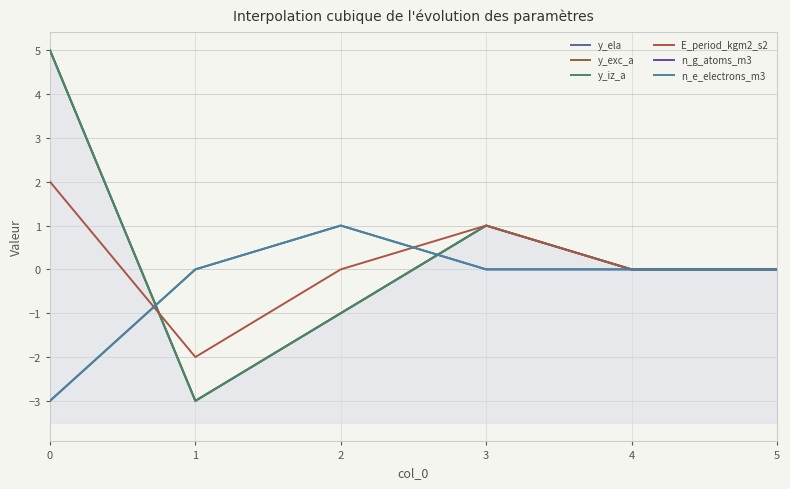

At which label is n_g_atoms_m3 closest to -1?

1